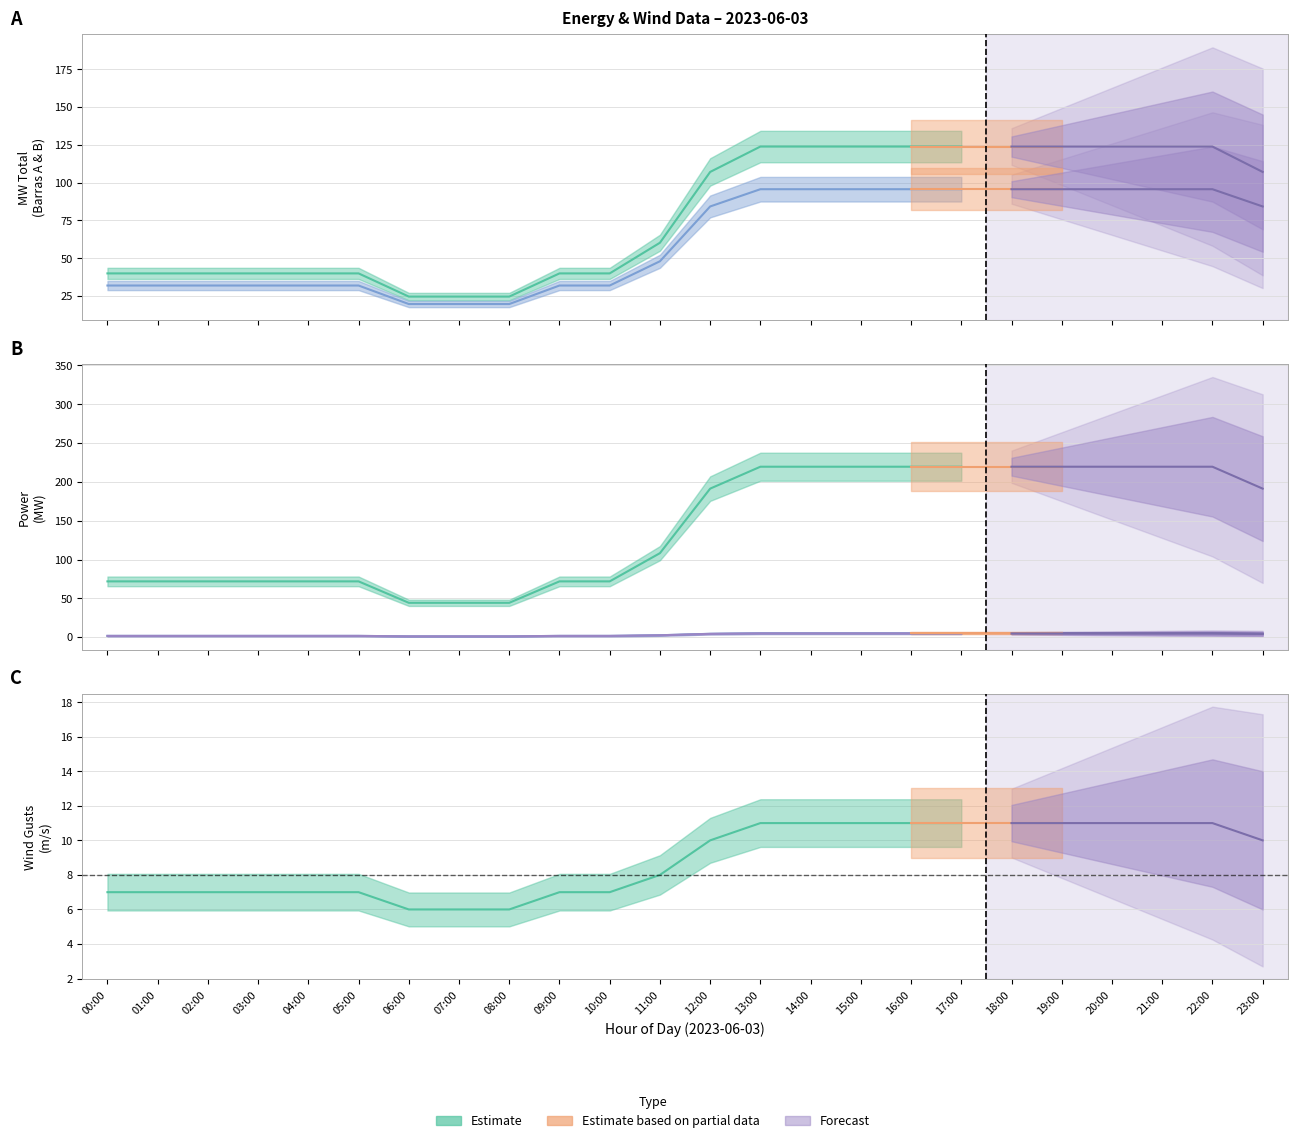

Count the number of categories in the chart.

24